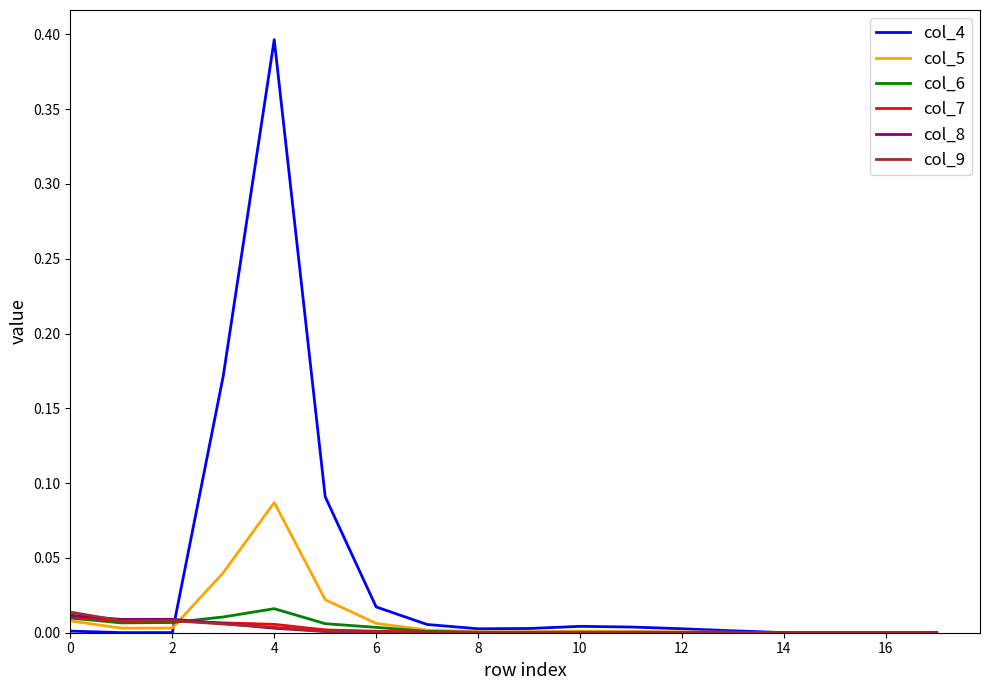

What is the maximum value shown in the chart?

0.4